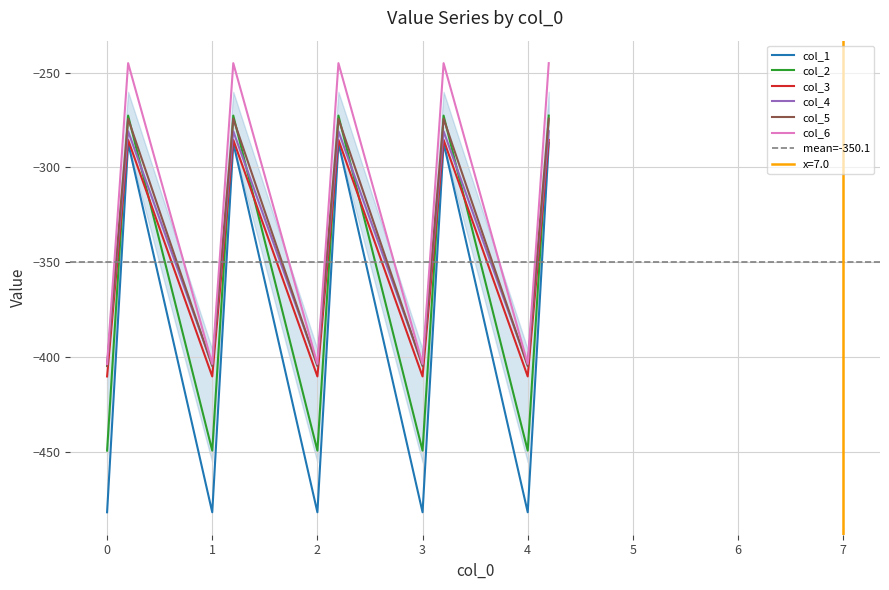

At which category does col_4 reach its first local valley?

1